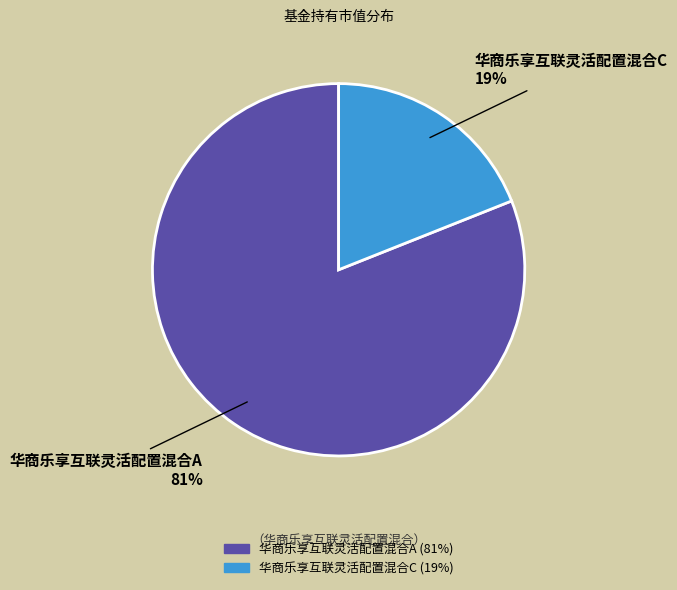

How many segments does this pie chart have?

2